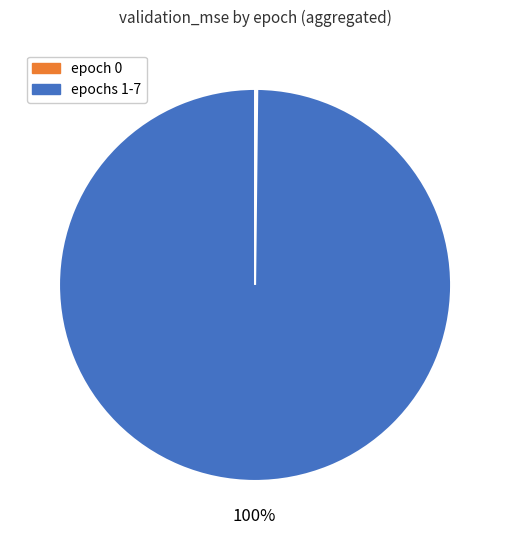

What percentage is the epochs 1-7 slice, to the nearest percent?

100%